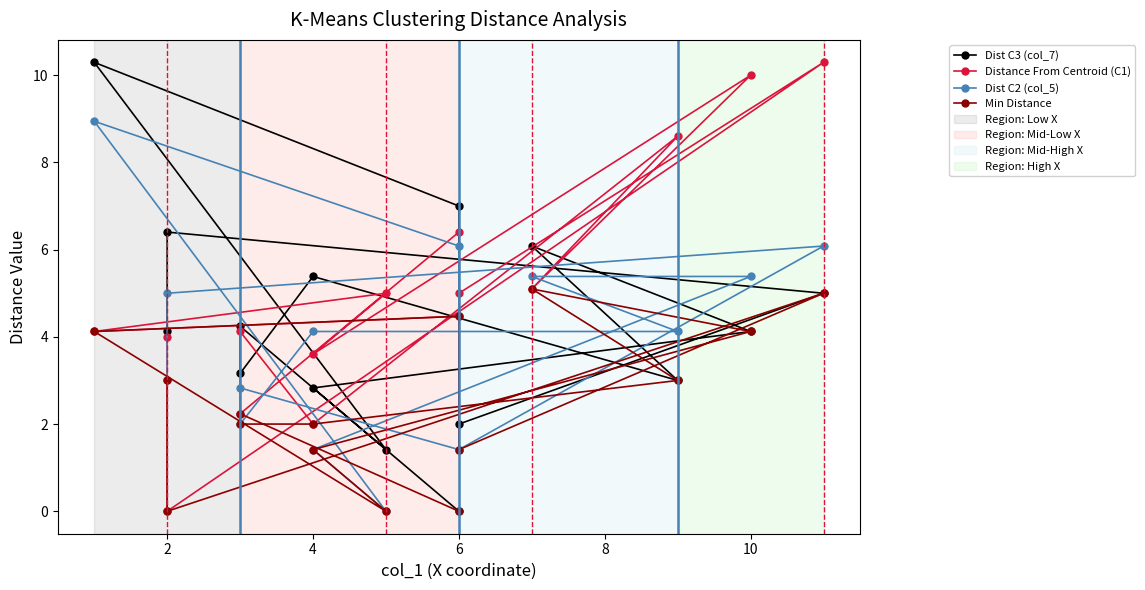

True or false: Min Distance and Dist C3 (col_7) intersect in this chart.

False